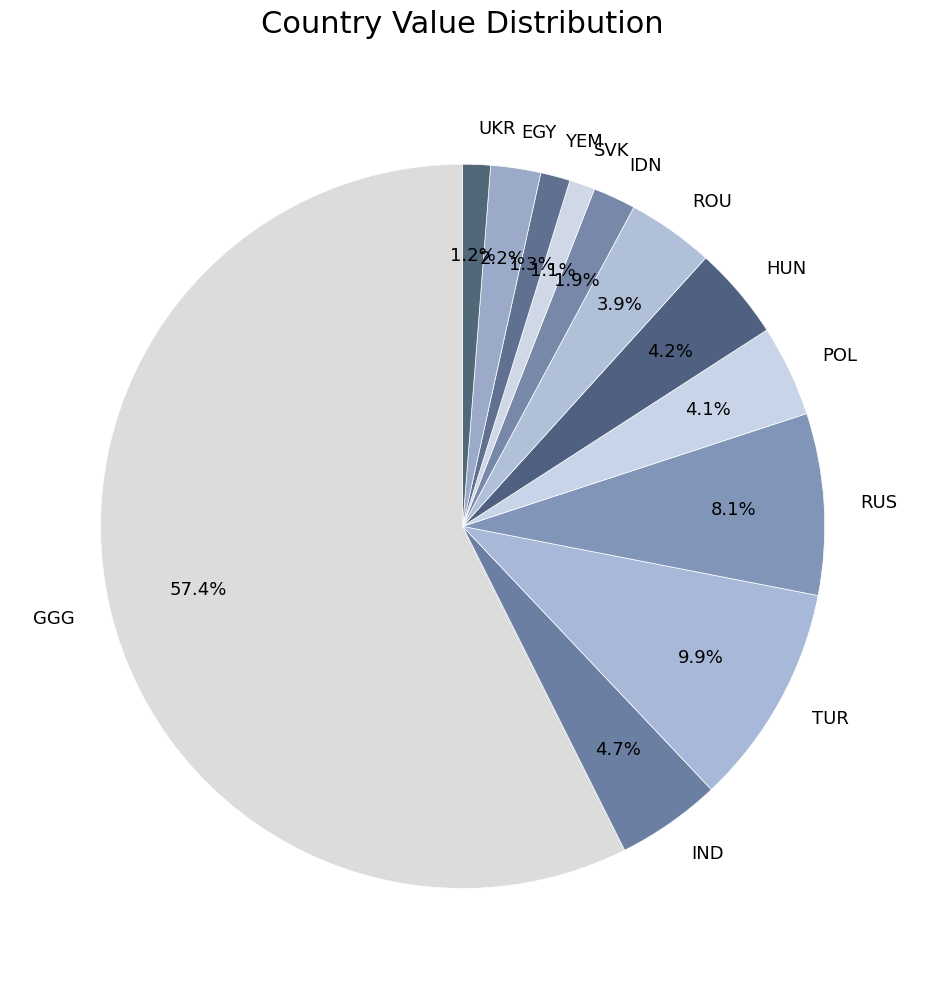

Is there a majority slice in this chart?

Yes